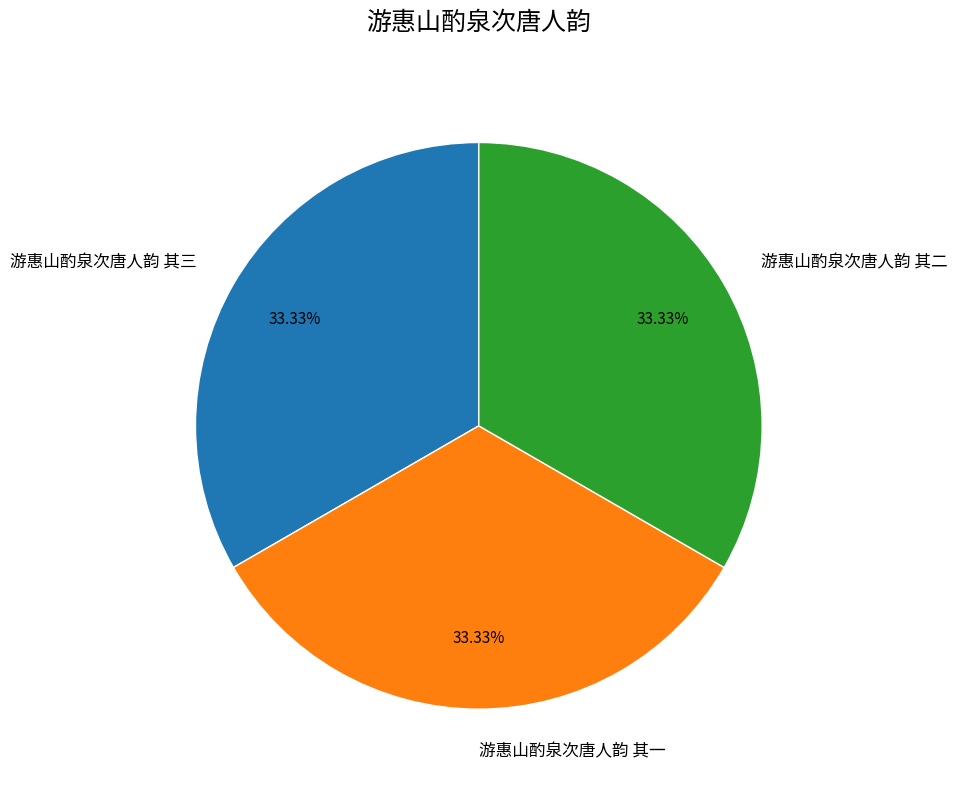

To the nearest percent, what portion does 游惠山酌泉次唐人韵 其一 represent?

33%